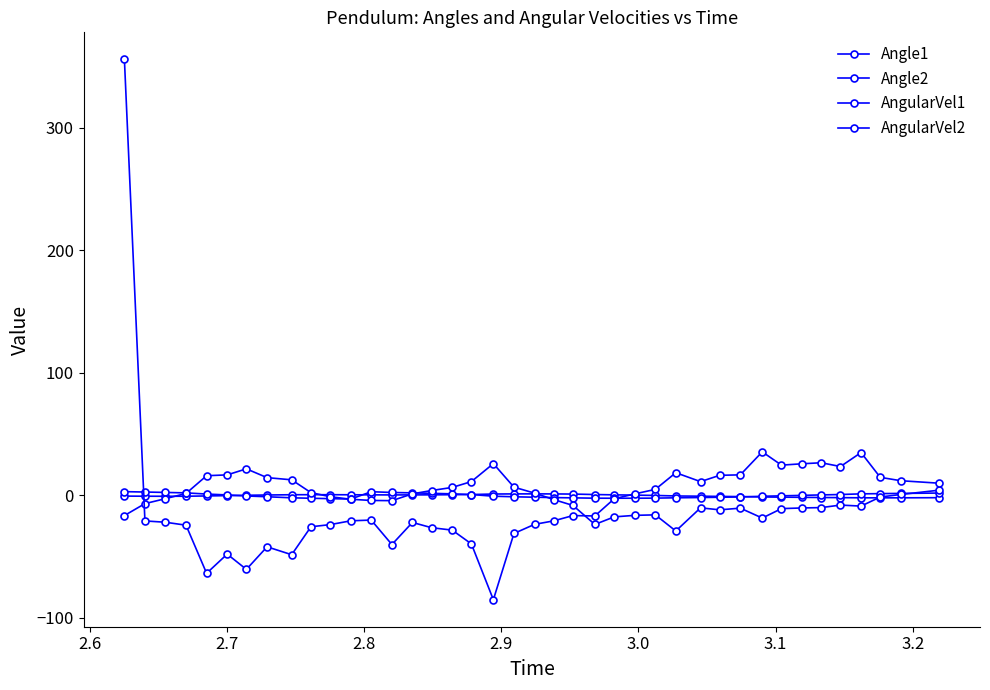

At which category does AngularVel1 reach its first local peak?

3.1